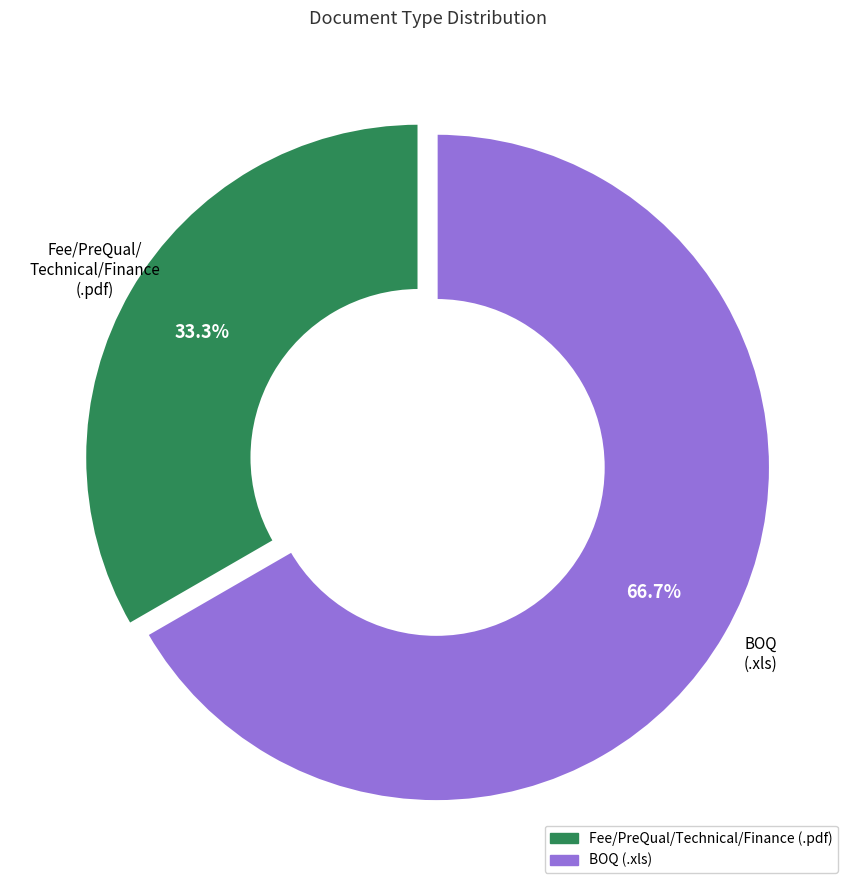

Which category has the smallest portion of the pie?

Fee/PreQual/Technical/Finance